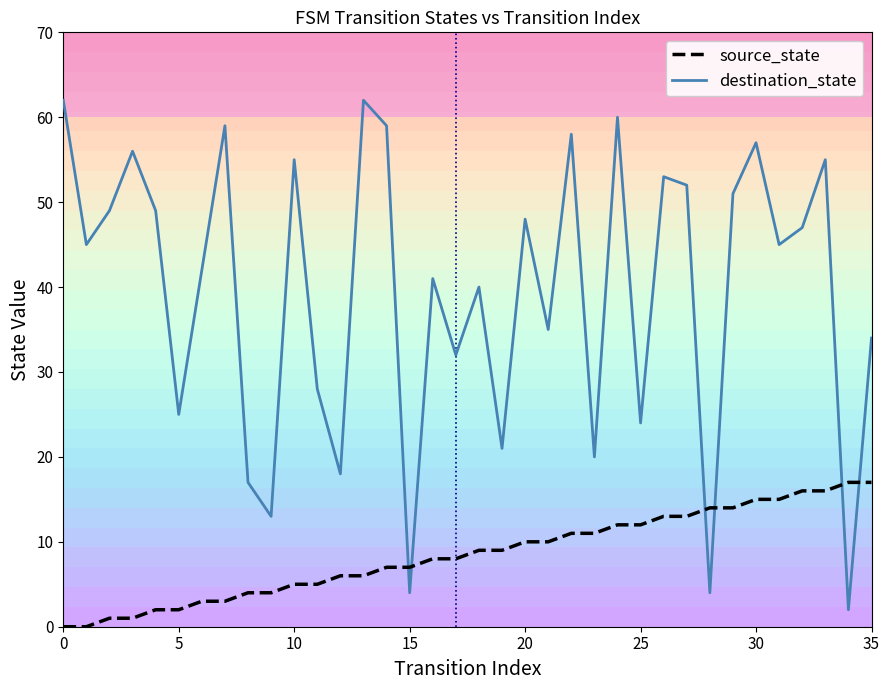

List the series in order of their peak value, lowest first.

source_state, destination_state